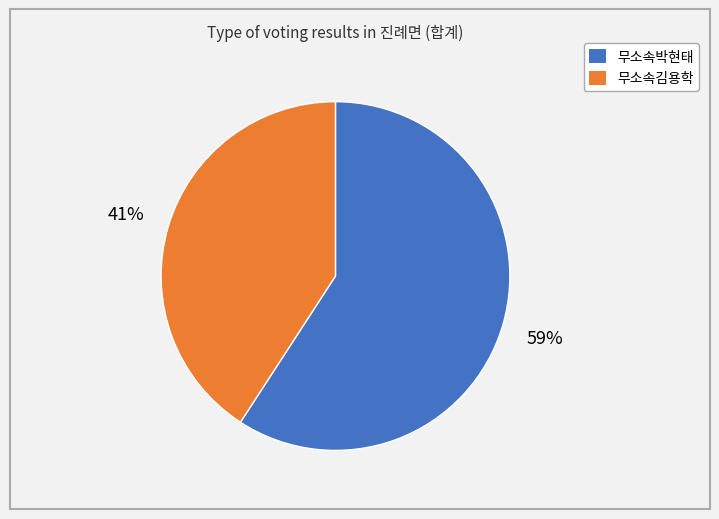

The 무소속박현태 slice represents 69% of the pie. True or false?

False